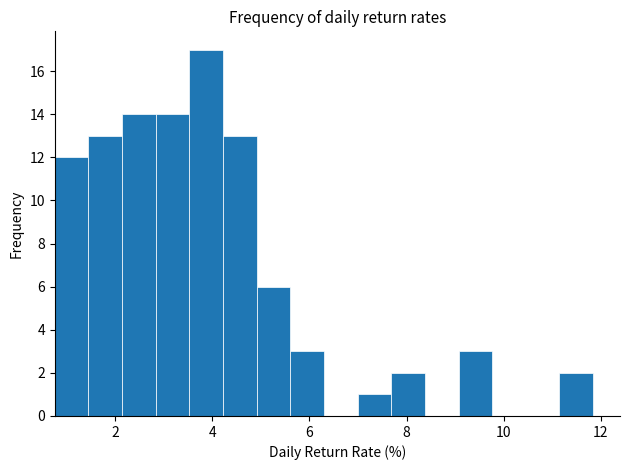

Read against the x-axis, roughly where is the centre of the tallest bar?

3.8